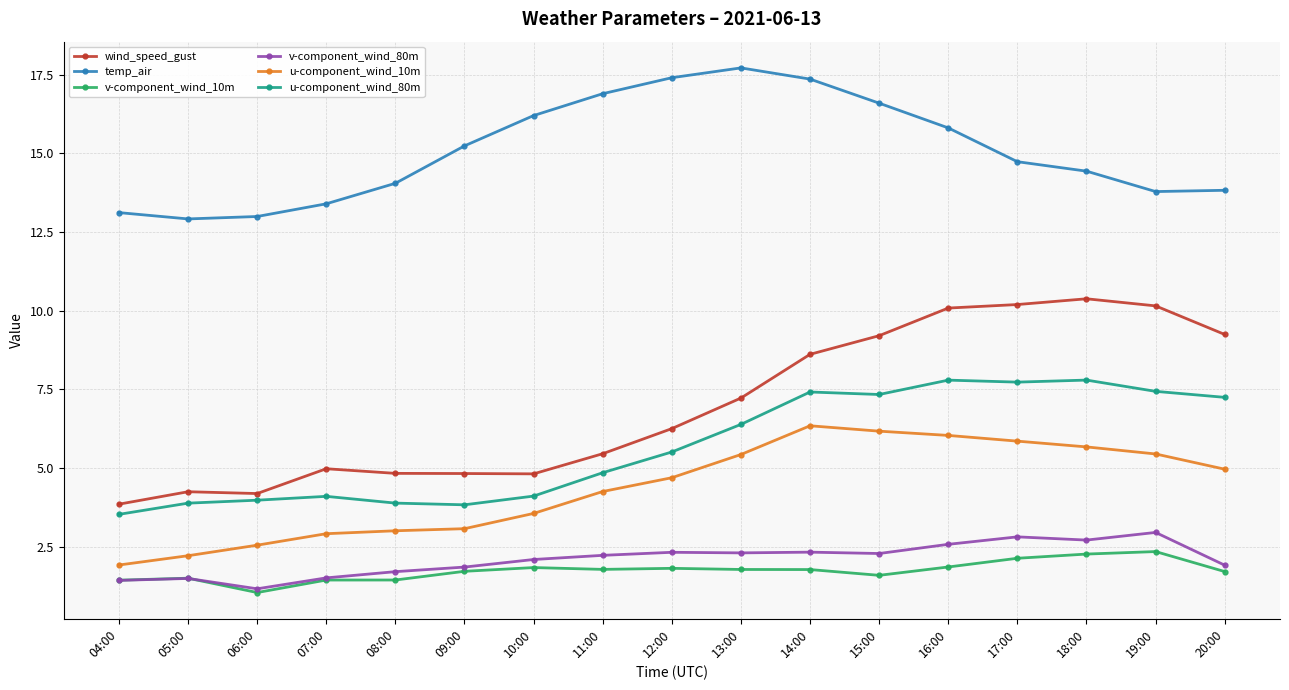

What is the lowest value of the v-component_wind_10m series?

1.0